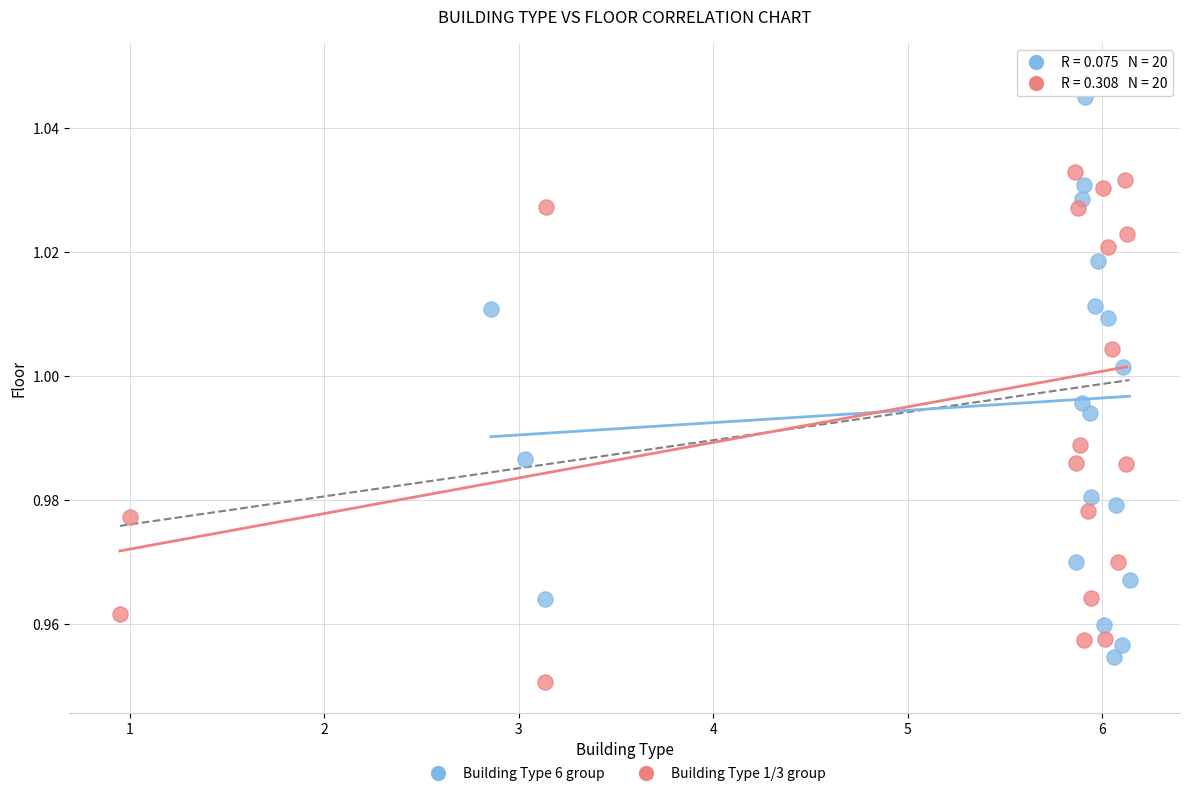

Which series contains the lowest Y value?

Building Type 1/3 group